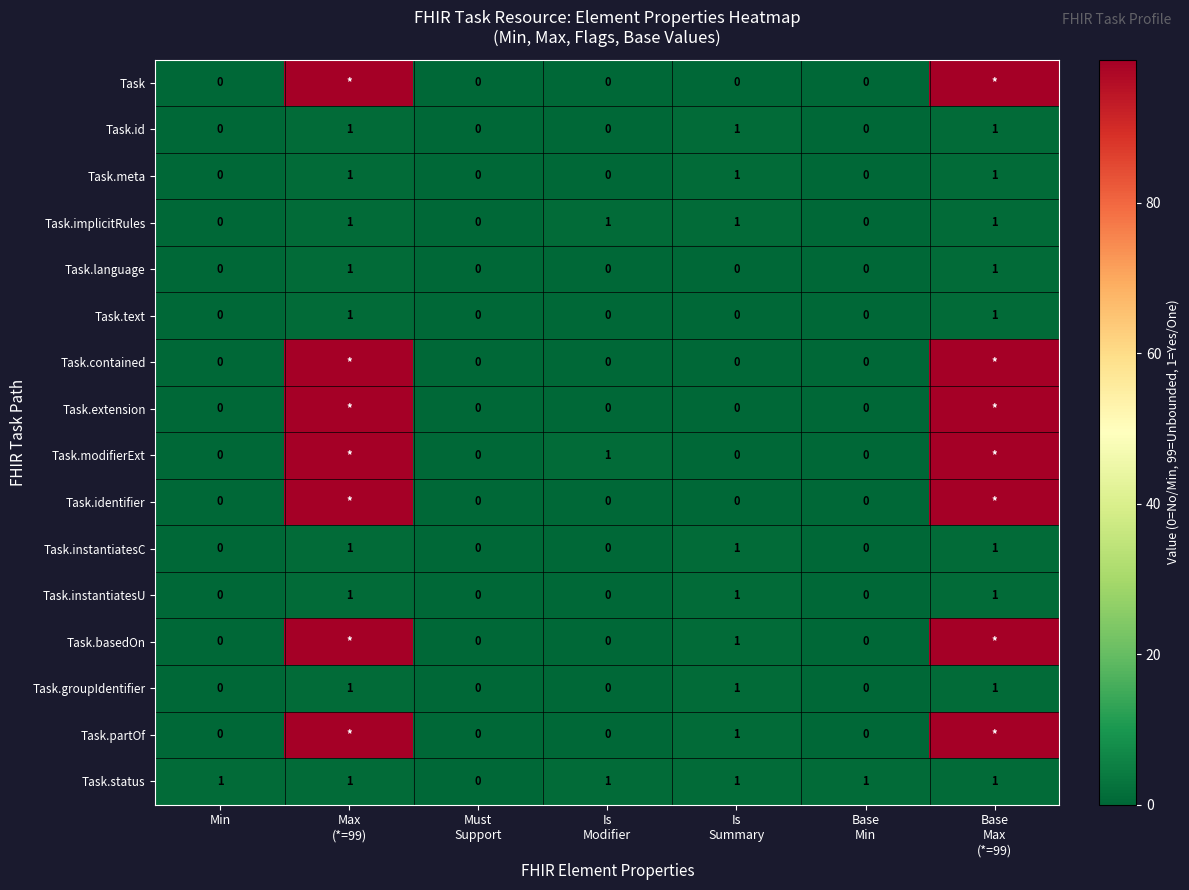

What is the sum of all Task.groupIdentifier values?

3